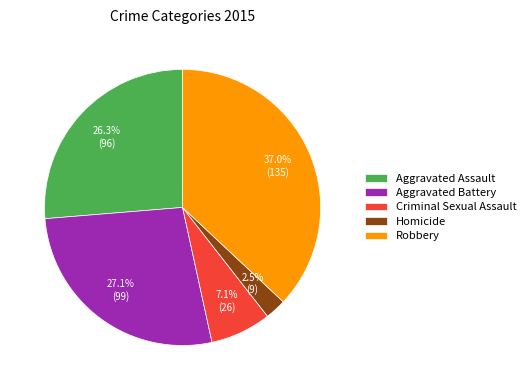

The Robbery slice represents 37% of the pie. True or false?

True